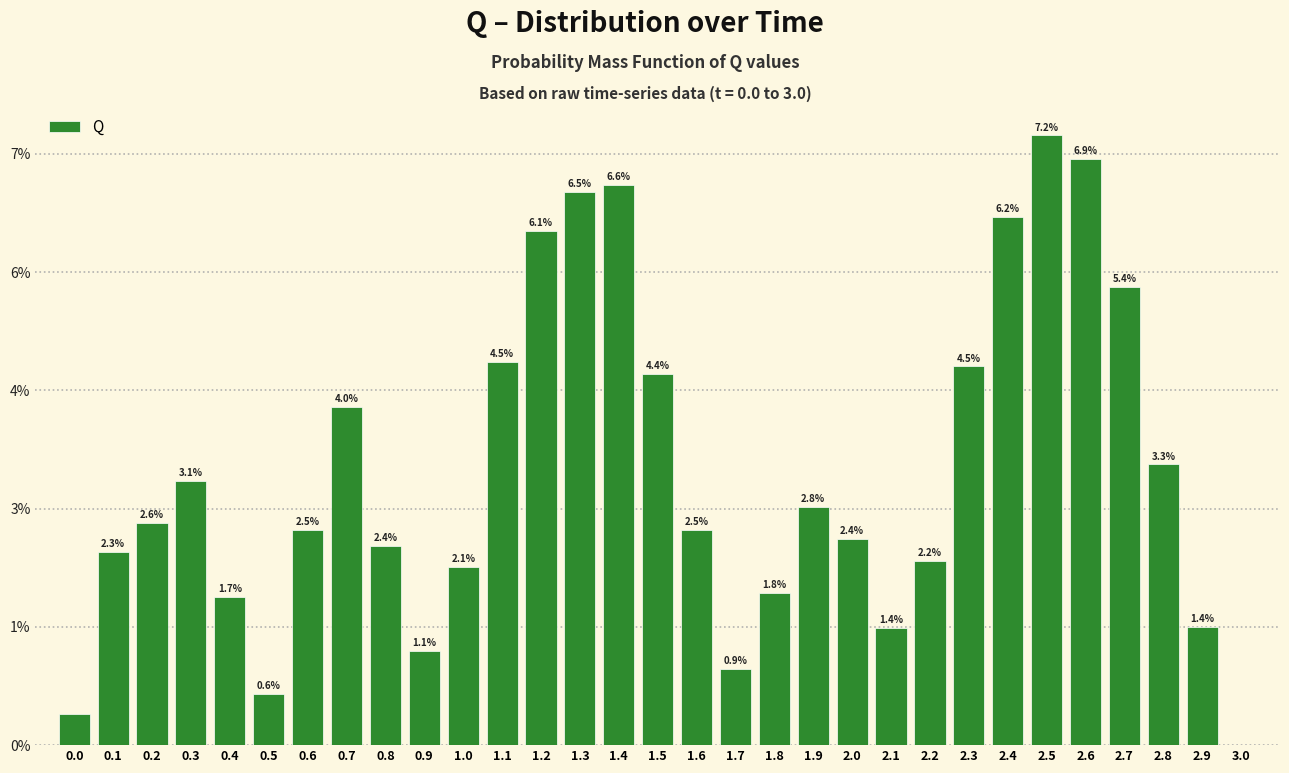

Are the bars horizontal?

No